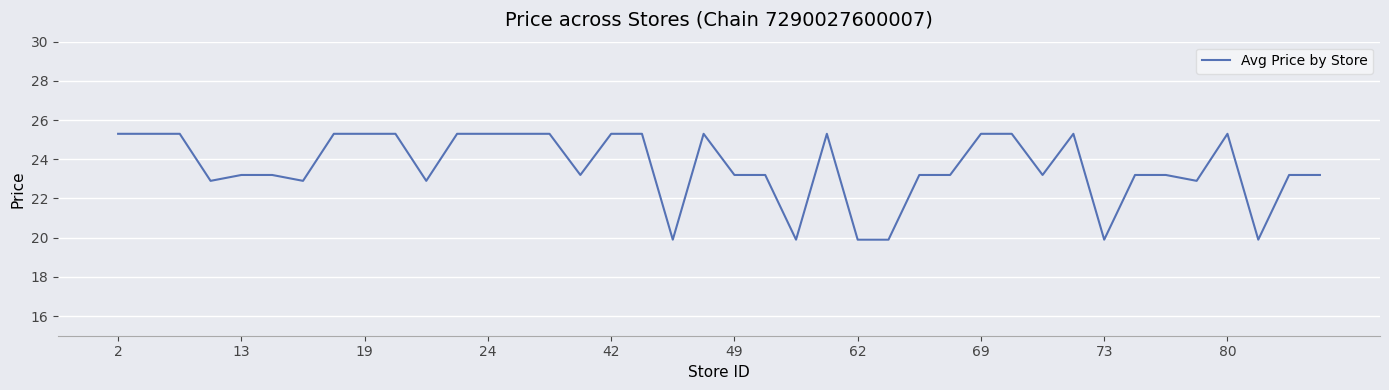

What is the minimum value shown in the chart?

19.9